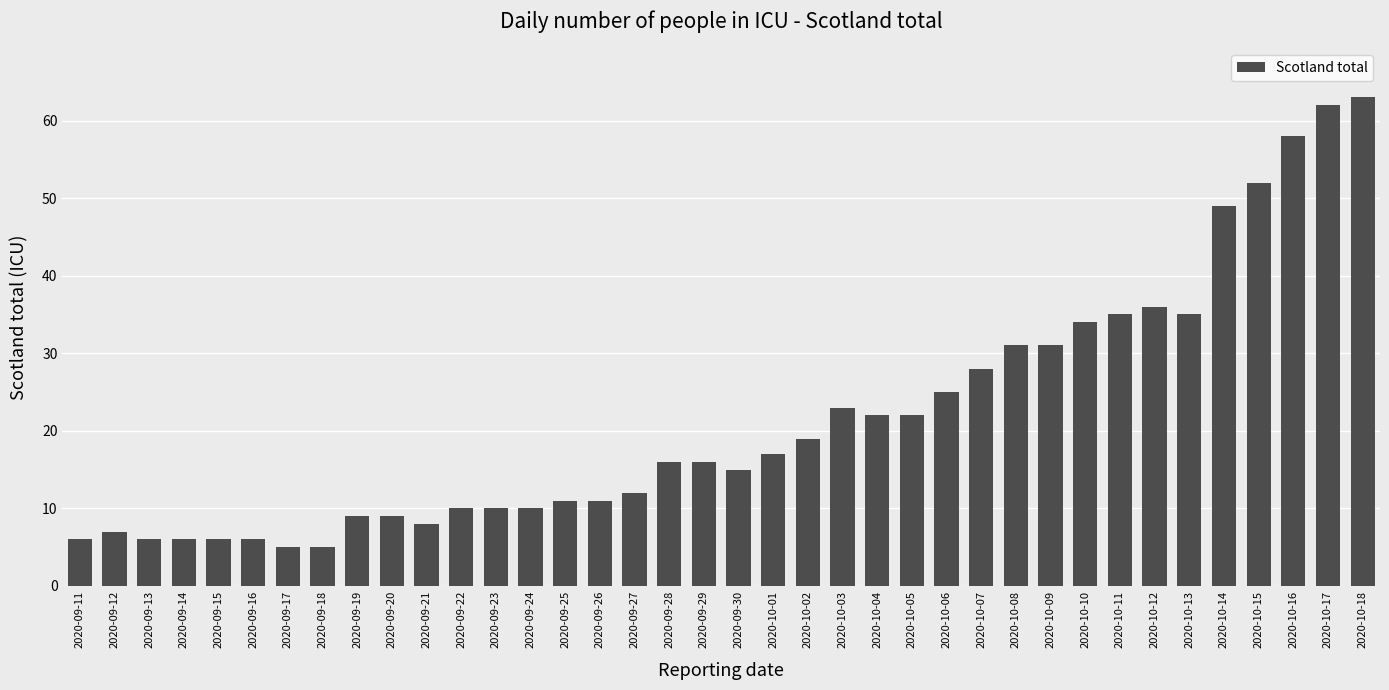

What is the difference between the second highest and second lowest values?

57